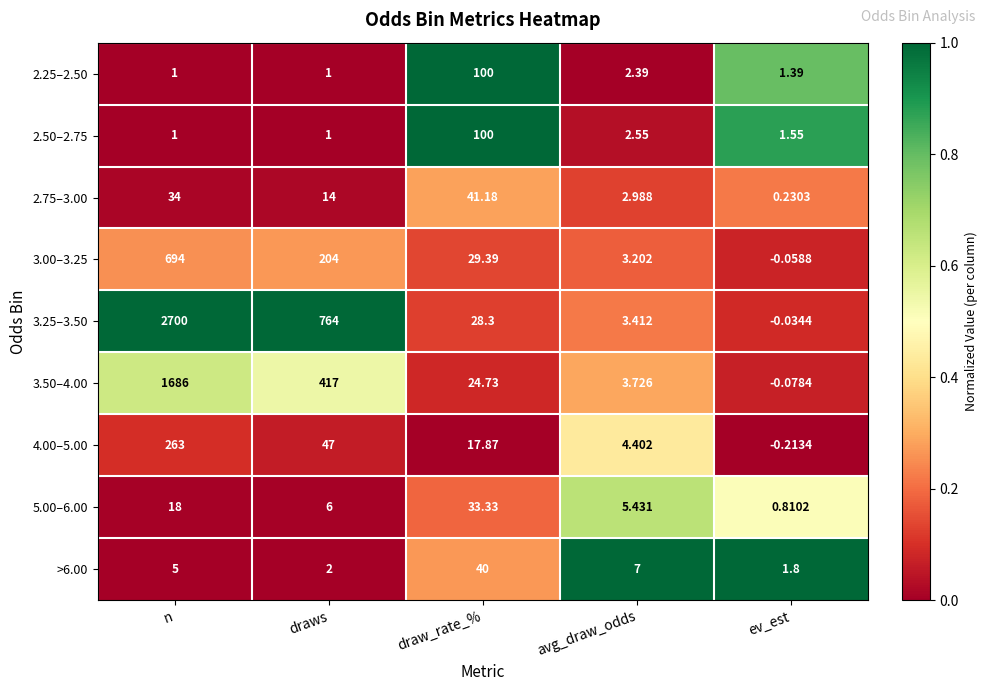

How many categories are shown in the chart?

5